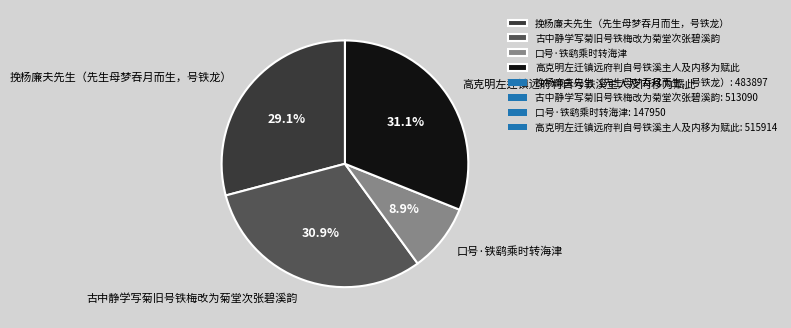

To the nearest percent, what is the difference between the largest and smallest slice percentages?

22%